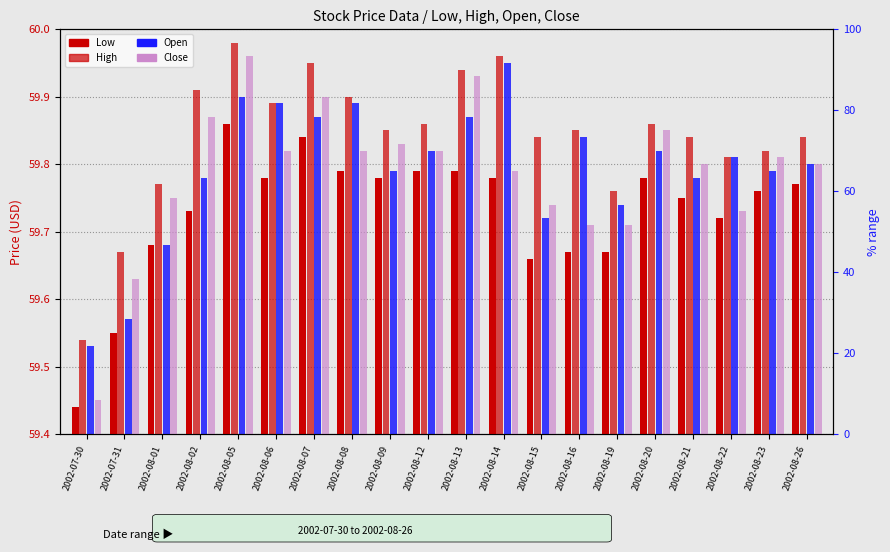

At which category is the sum across all series the highest?

2002-08-05